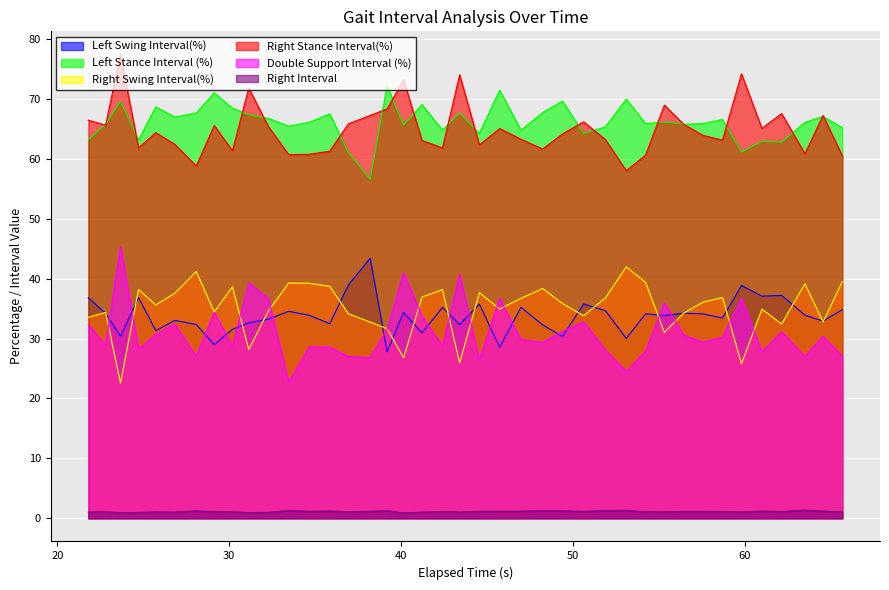

True or false: Right Interval has a value of 0.3 at 39.1833.

False